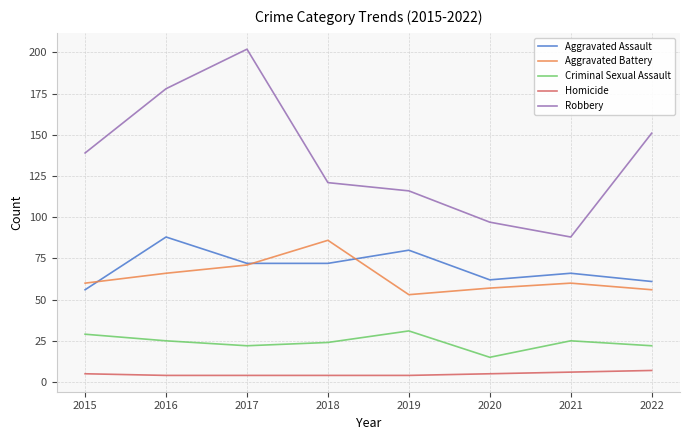

At which label does Aggravated Assault first exceed 72?

2016